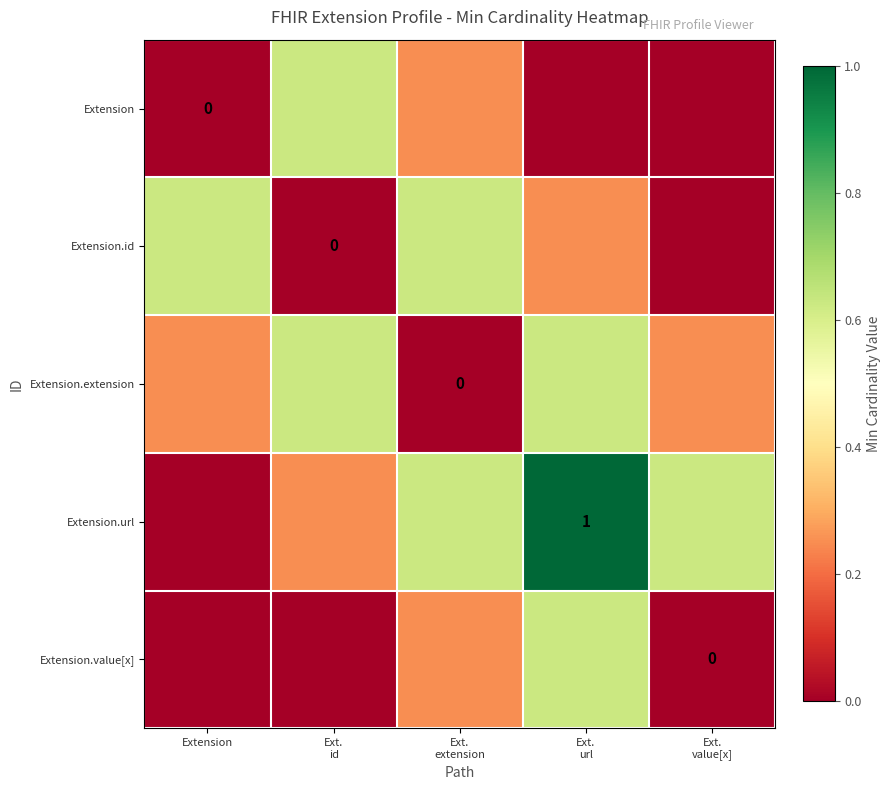

Count the Extension.url values in the range 0 to 1.

5